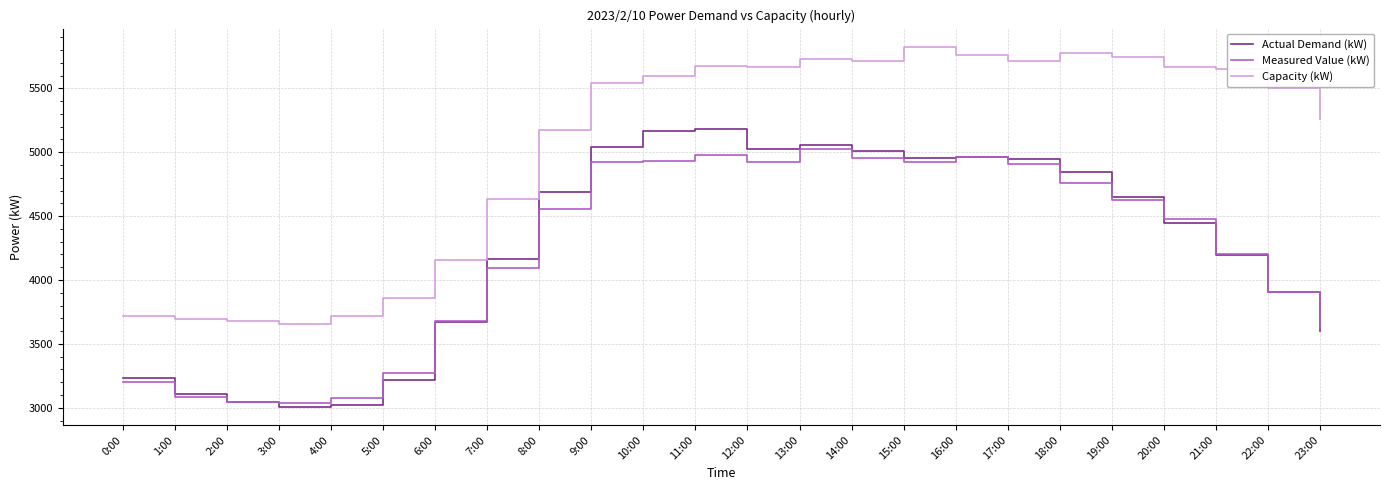

True or false: Measured Value (kW) and Capacity (kW) cross at least once.

False